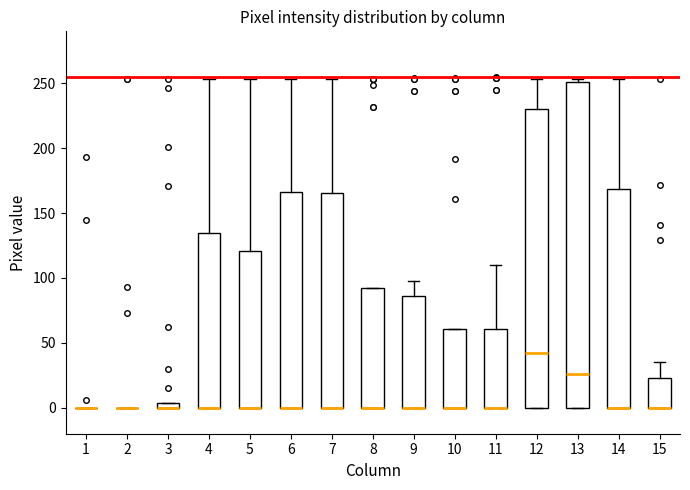

Comparing the boxes themselves (not the whiskers), which one is the tallest?

13